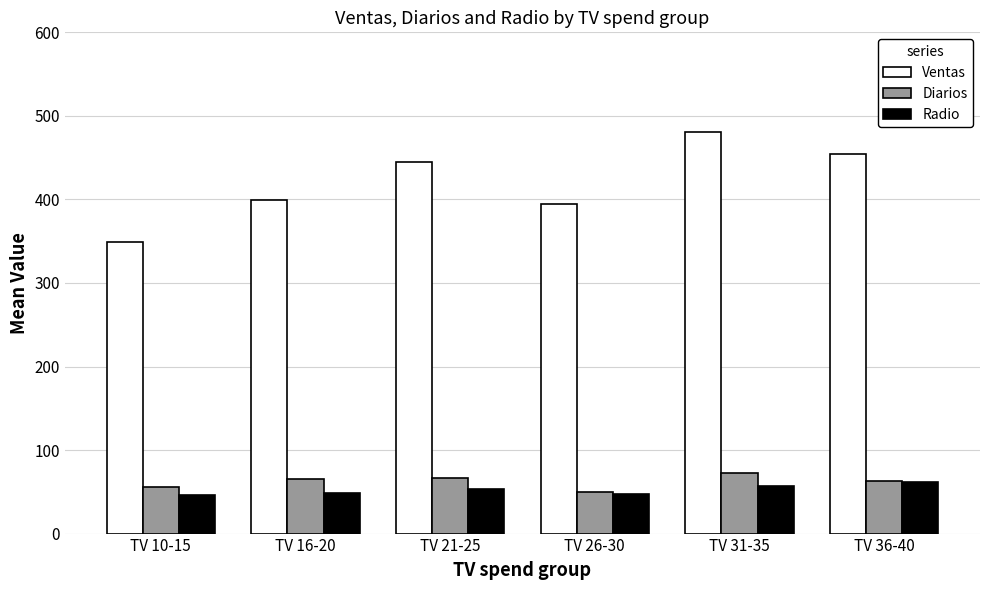

What are all the series names shown in the legend?

Ventas, Diarios, Radio